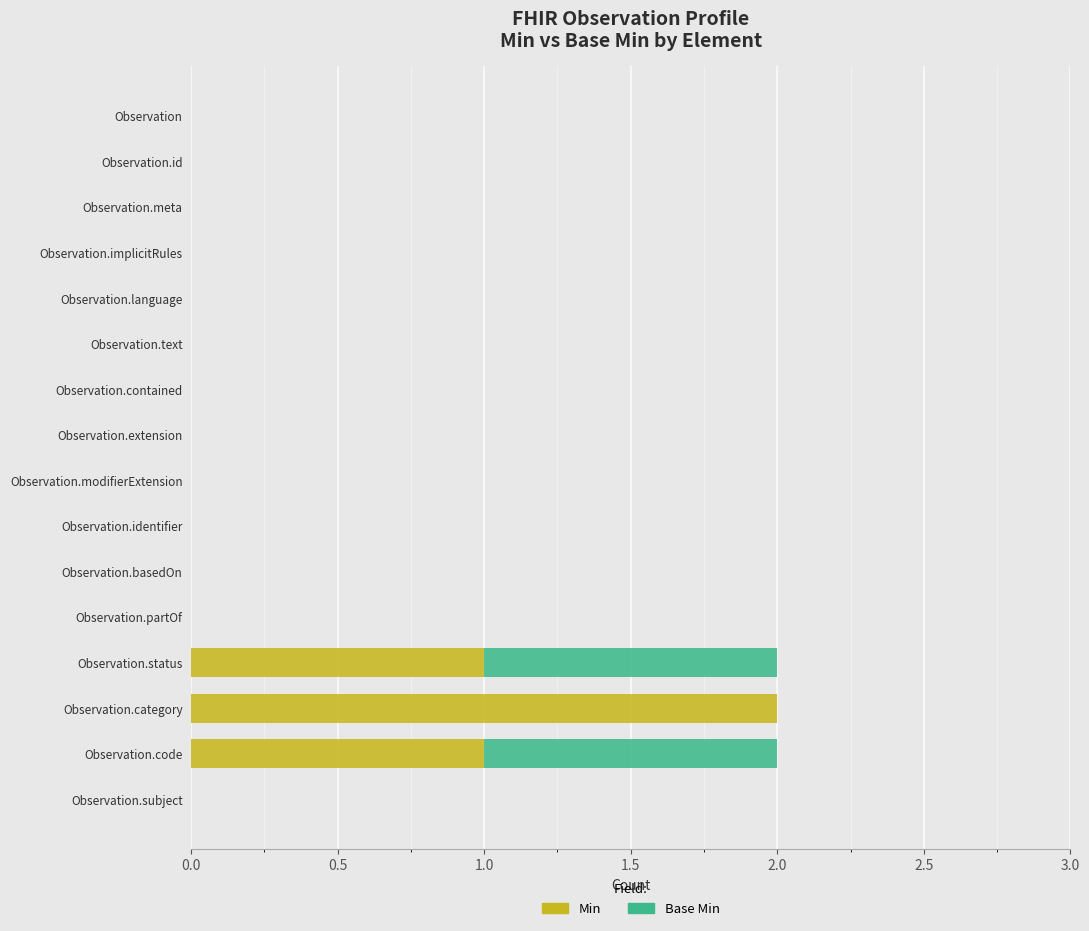

Is it true that Min equals -1 at Observation.identifier?

False